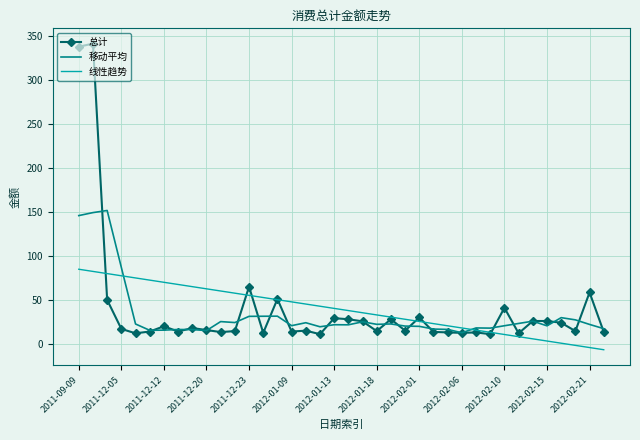

Which series has the widest spread of values?

总计